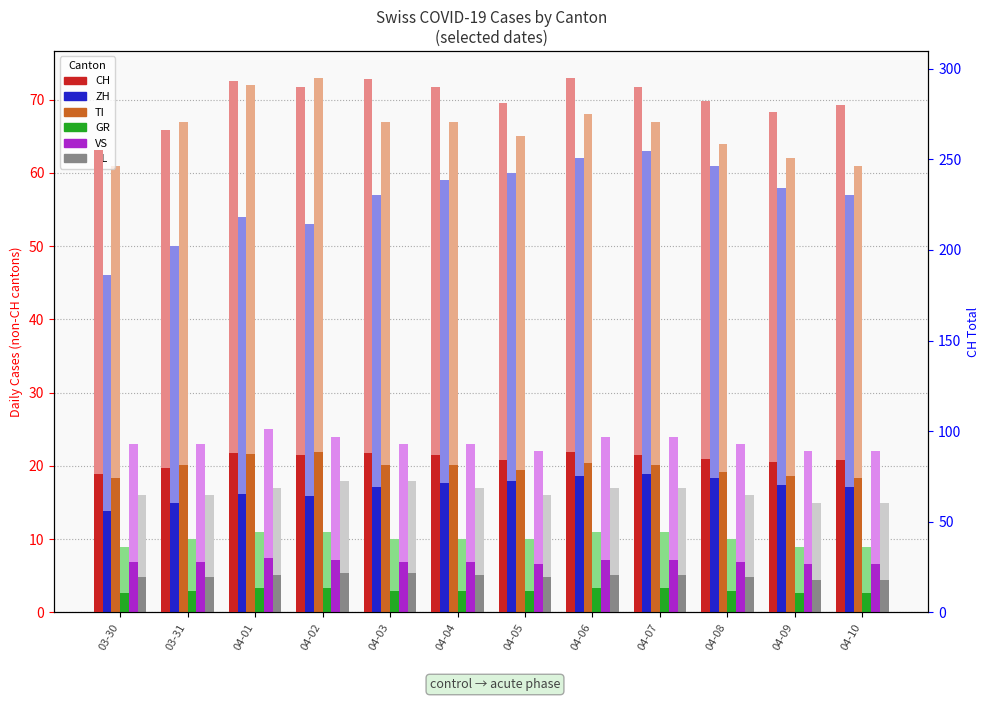

What position from the right is 04-07?

4